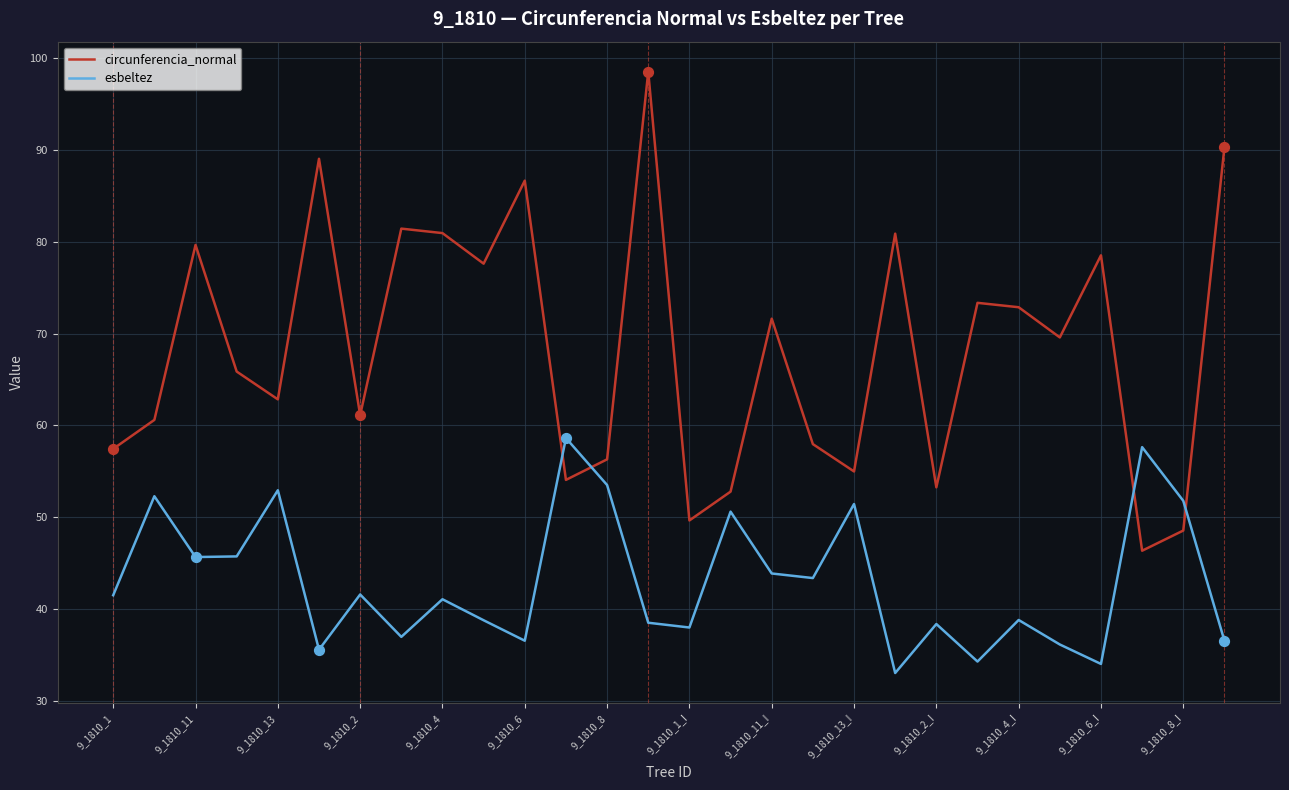

What are all the series names shown in the legend?

circunferencia_normal, esbeltez